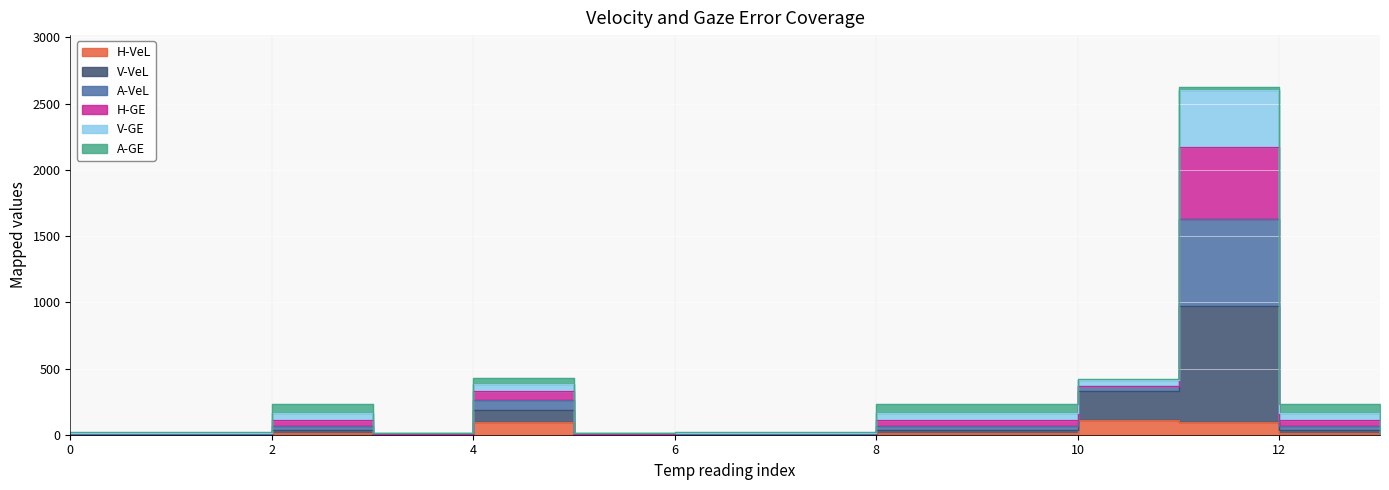

What is the value of the H-GE point at the 6th from the left?

15.0